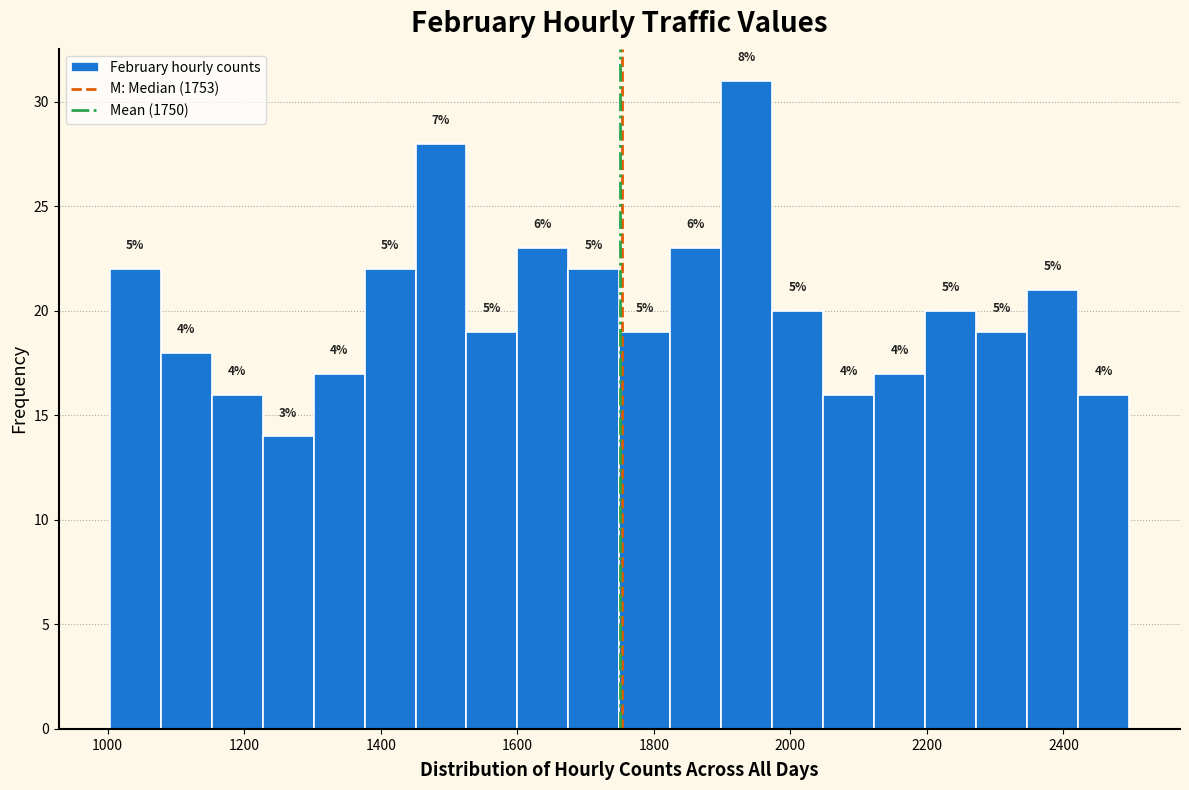

Read against the x-axis, roughly where is the centre of the tallest bar?

1940